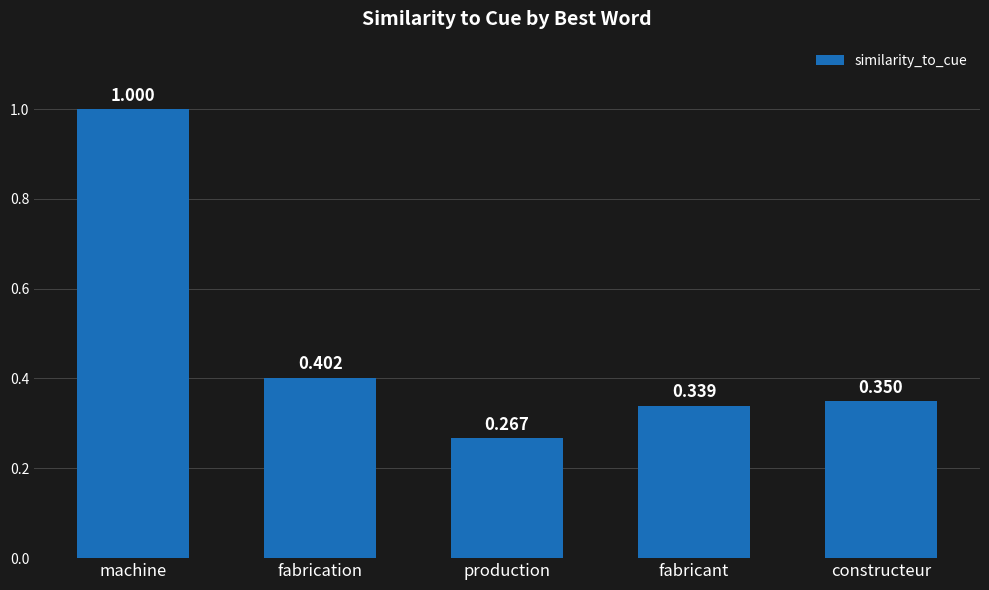

At which category does the chart reach its peak across all series?

machine